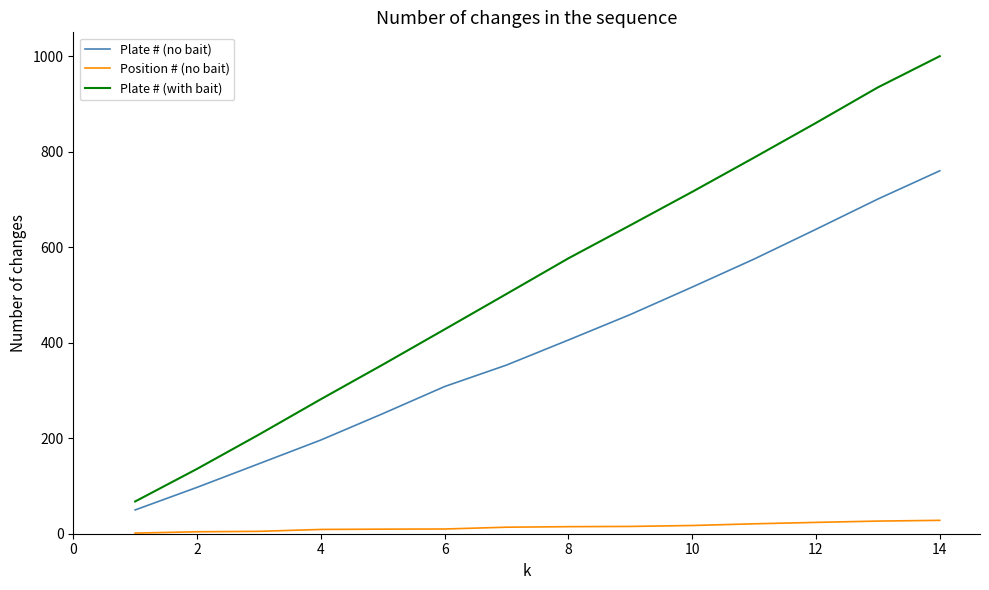

Which series has the largest total across all categories?

Plate # (with bait)